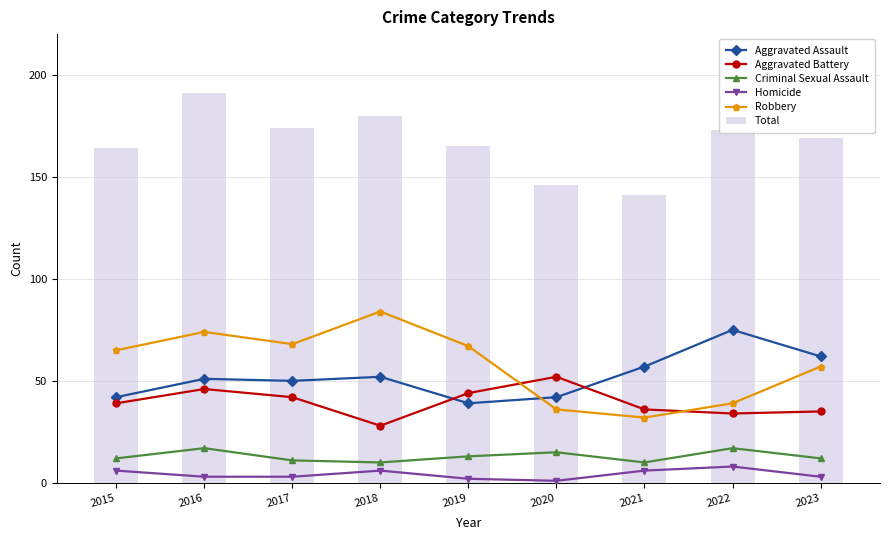

What value does the Total series have at 2015?

164